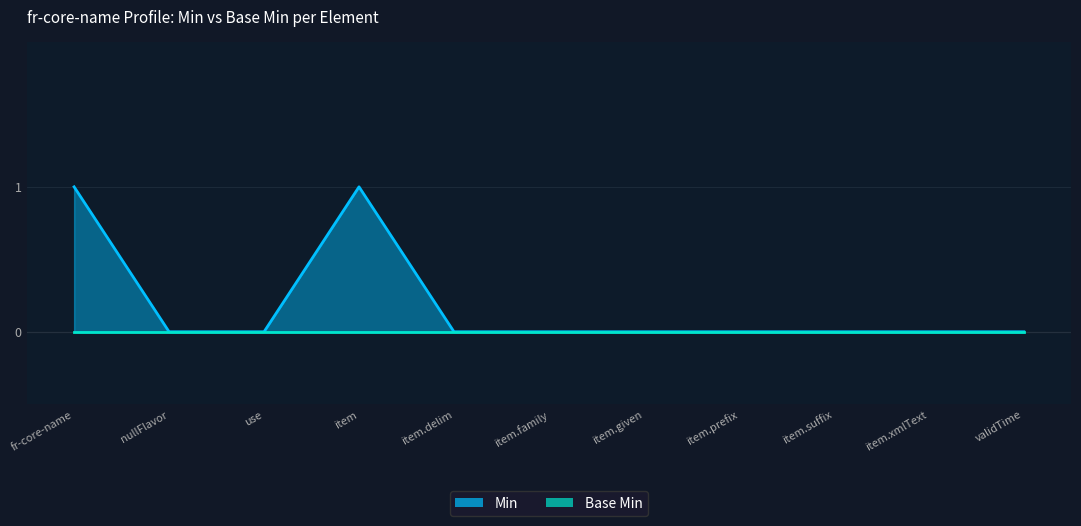

How many points are higher than both their immediate neighbors (excluding endpoints)?

1